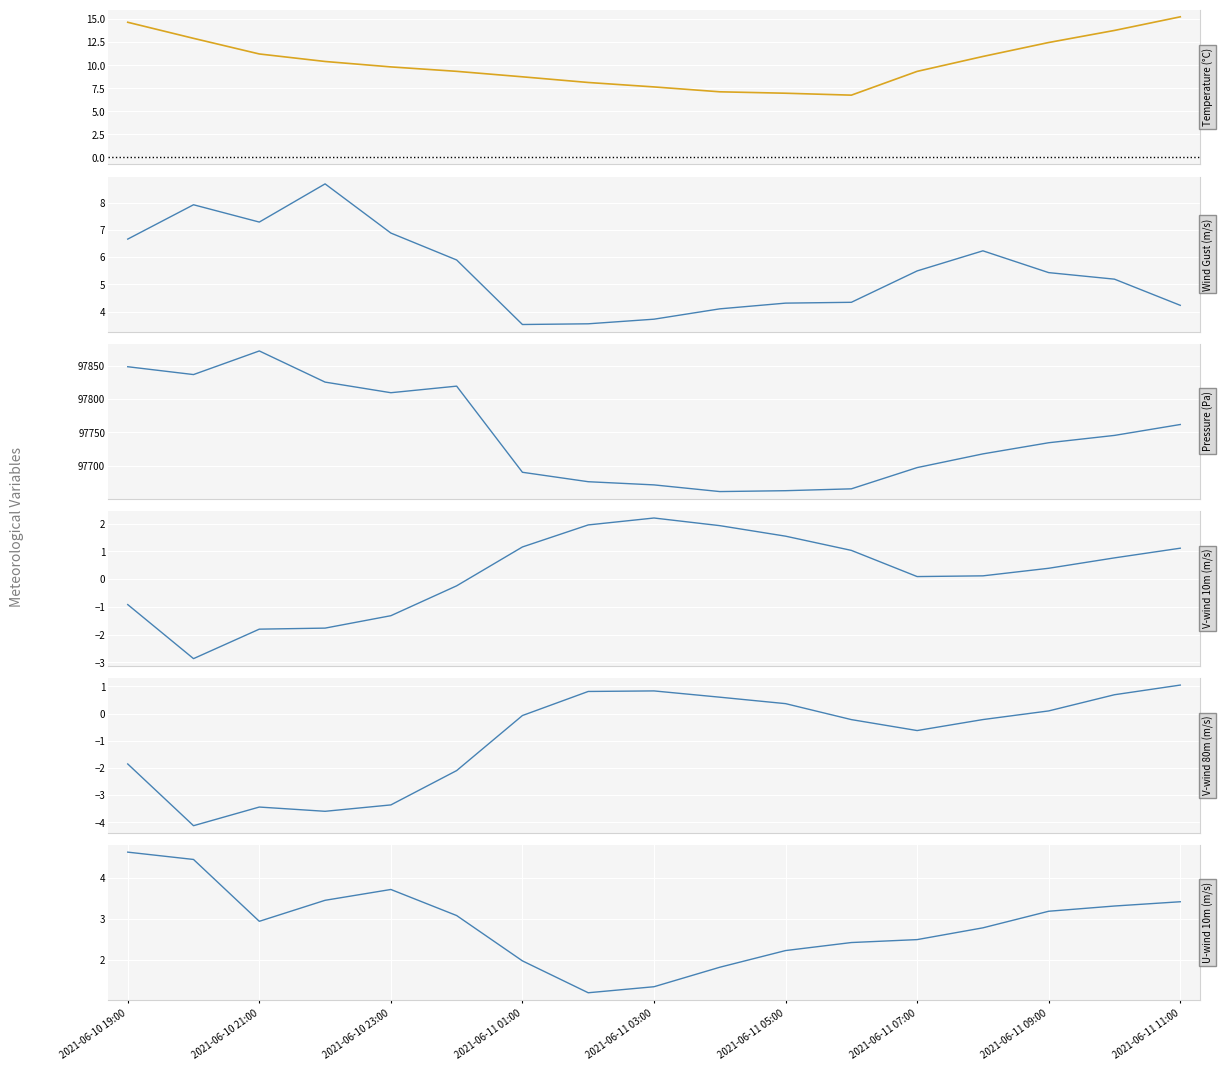

Reading left to right, transcribe all the data shown in this chart.

Temperature (°C): 14.7	12.9	11.2	10.4	9.8	9.3	8.7	8.1	7.7	7.1	7.0	6.8	9.3	11.0	12.5	13.8	15.3
Wind Gust (m/s): 6.7	7.9	7.3	8.7	6.9	5.9	3.5	3.5	3.7	4.1	4.3	4.3	5.5	6.2	5.4	5.2	4.2
Pressure (Pa): 97848.3	97836.6	97872.0	97825.3	97809.4	97819.3	97690.3	97676.1	97671.4	97661.4	97662.7	97665.5	97697.3	97717.8	97734.5	97745.5	97761.8
V-wind 10m (m/s): -0.9	-2.9	-1.8	-1.8	-1.3	-0.2	1.2	2.0	2.2	1.9	1.6	1.0	0.1	0.1	0.4	0.8	1.1
V-wind 80m (m/s): -1.9	-4.1	-3.4	-3.6	-3.4	-2.1	-0.1	0.8	0.8	0.6	0.4	-0.2	-0.6	-0.2	0.1	0.7	1.1
U-wind 10m (m/s): 4.6	4.5	2.9	3.5	3.7	3.1	2.0	1.2	1.3	1.8	2.2	2.4	2.5	2.8	3.2	3.3	3.4